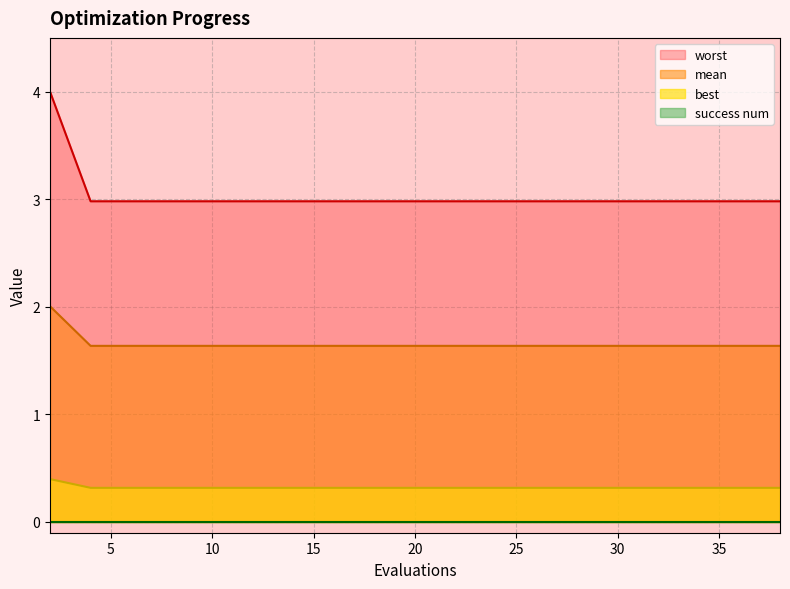

What is the maximum value shown in the chart?

4.0